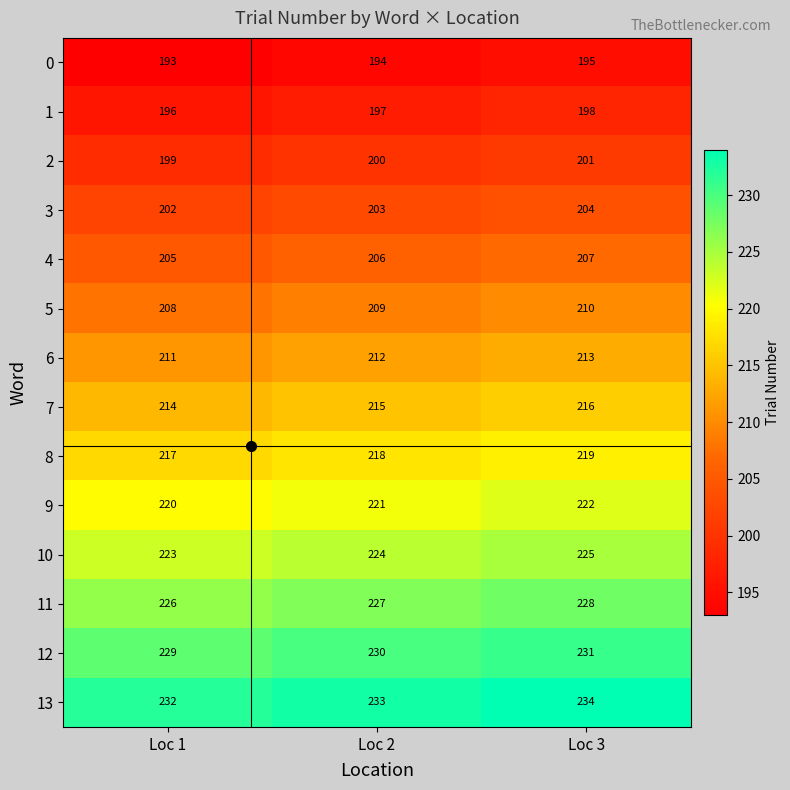

How many categories are shown in the chart?

3